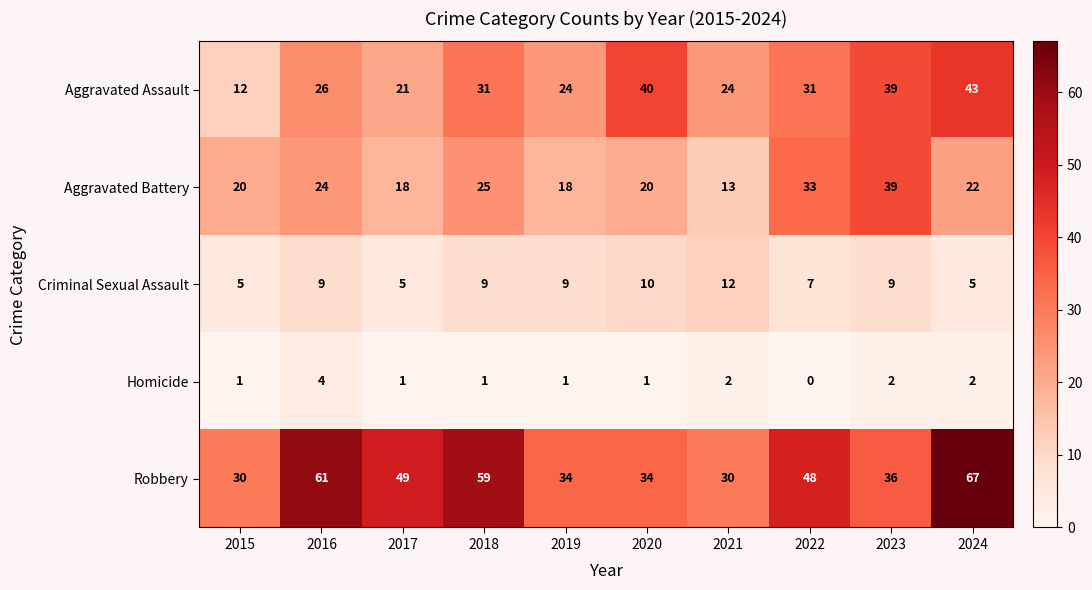

List the series in order of their peak value, highest first.

Robbery, Aggravated Assault, Aggravated Battery, Criminal Sexual Assault, Homicide